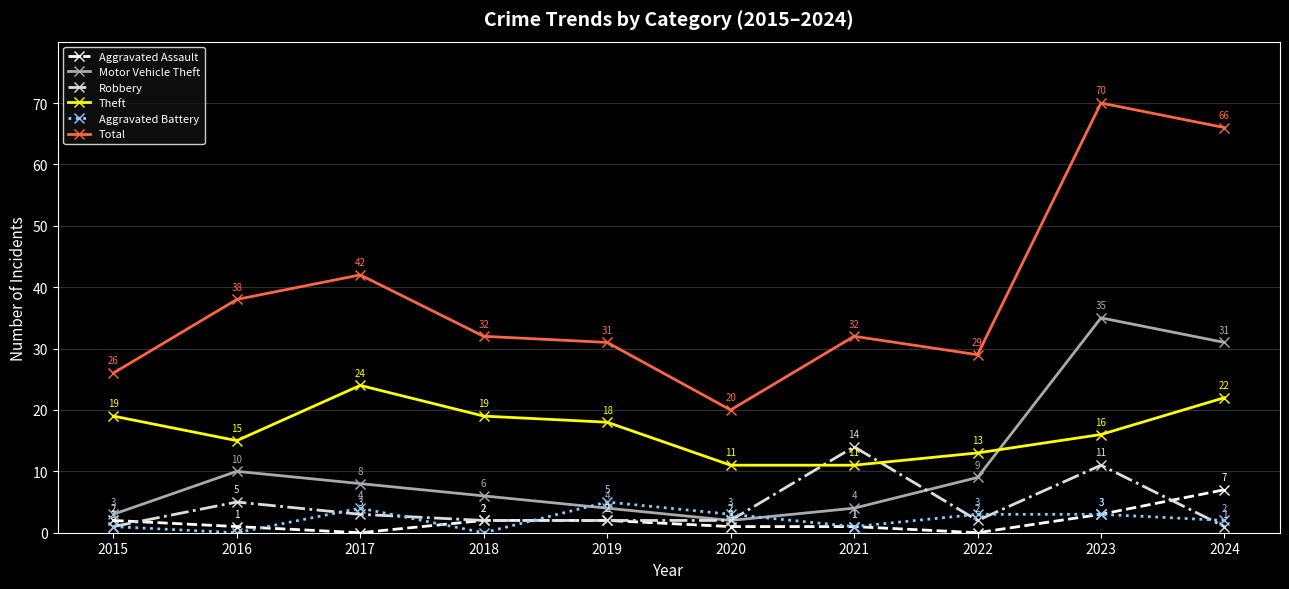

What is the approximate value of Robbery at 2021, to the nearest 10?

10